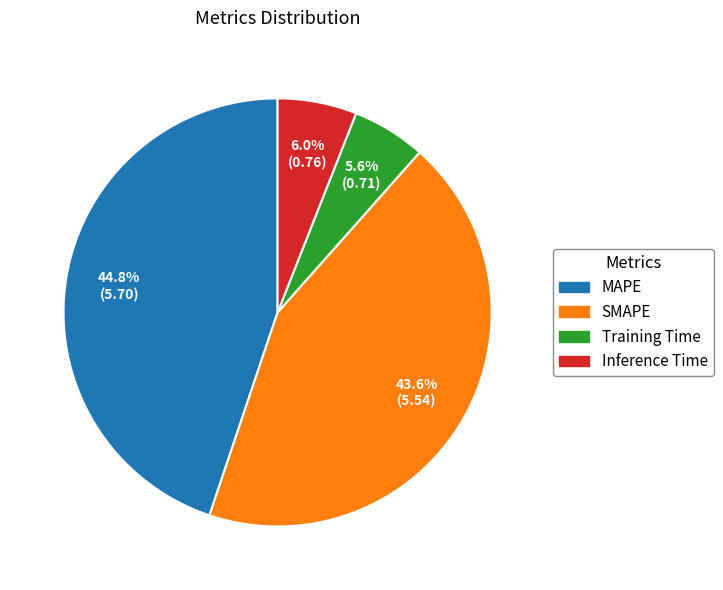

Does Training Time account for over 50% of the chart?

No